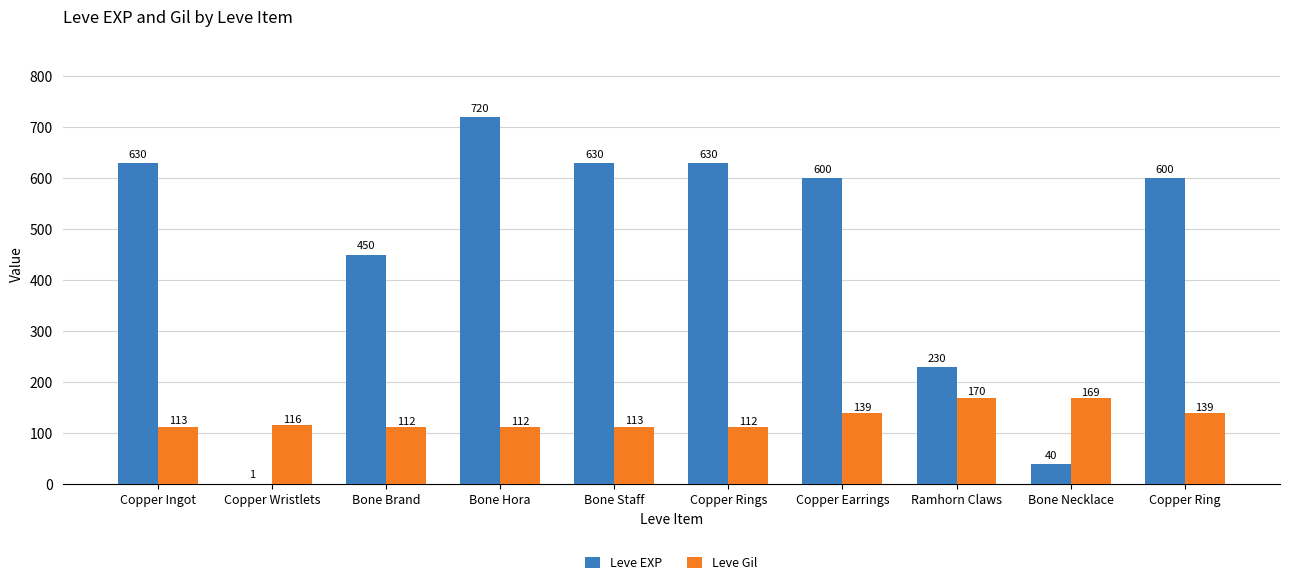

Is the value of Leve Gil at Copper Ring greater than the value of Leve EXP at Bone Hora?

No